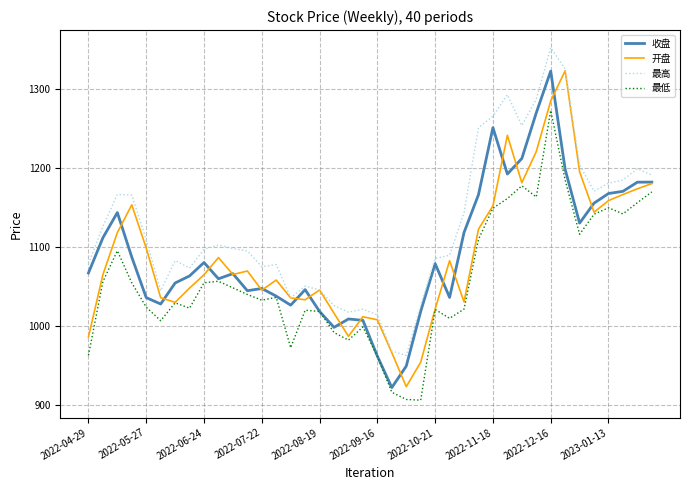

What is the difference between the maximum and minimum values in the 收盘 series?

401.4